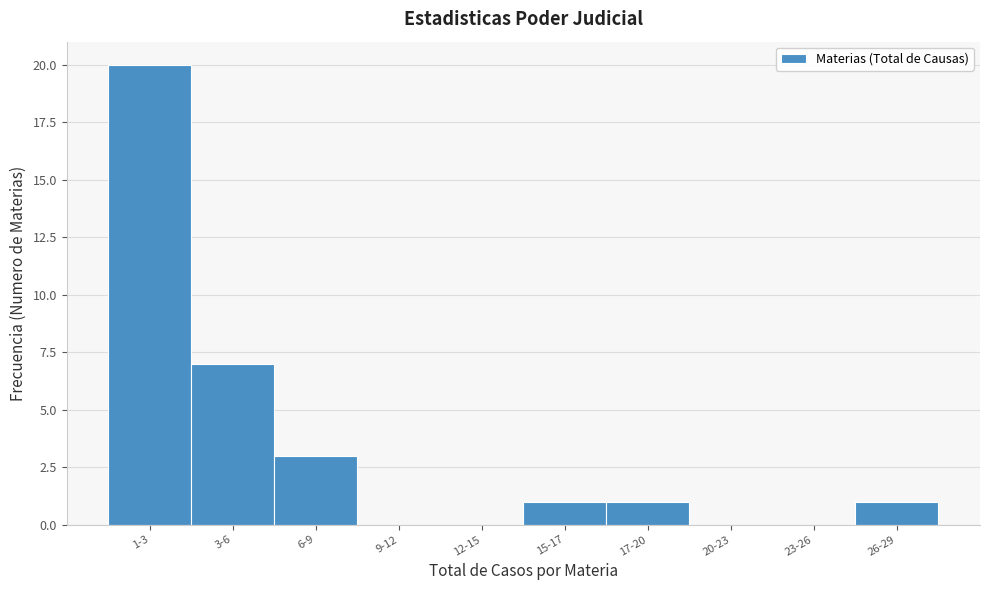

Reading left to right, transcribe all the data shown in this chart.

1-3=20	3-6=7	6-9=3	9-12=0	12-15=0	15-17=1	17-20=1	20-23=0	23-26=0	26-29=1